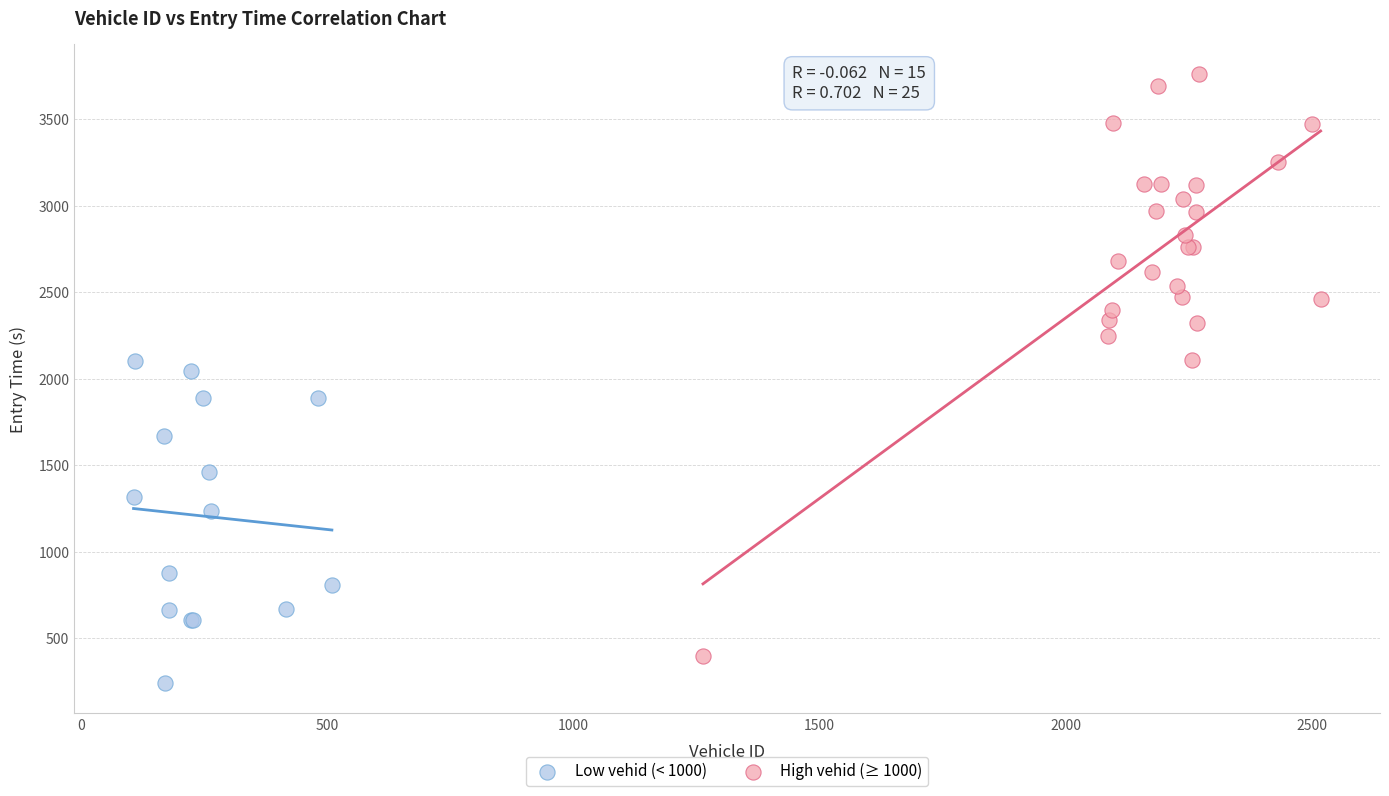

Which series has the largest Y range (max minus min)?

High vehid (≥ 1000)